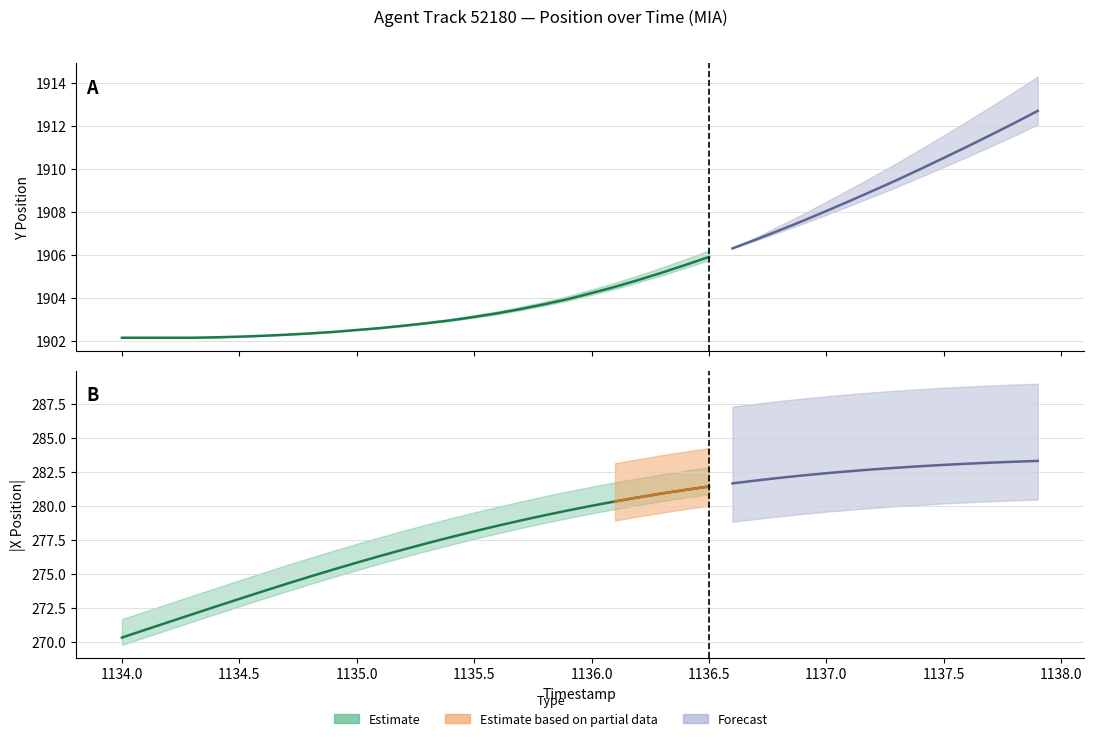

True or false: TIMESTAMP and Y cross at least once.

False